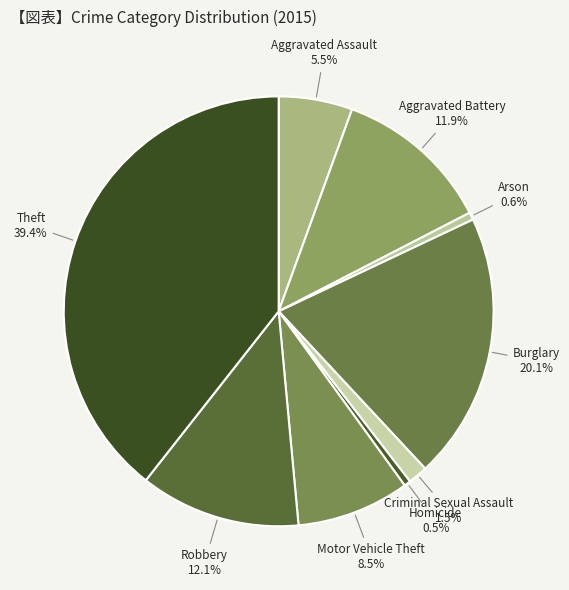

Which category has the smallest portion of the pie?

Homicide